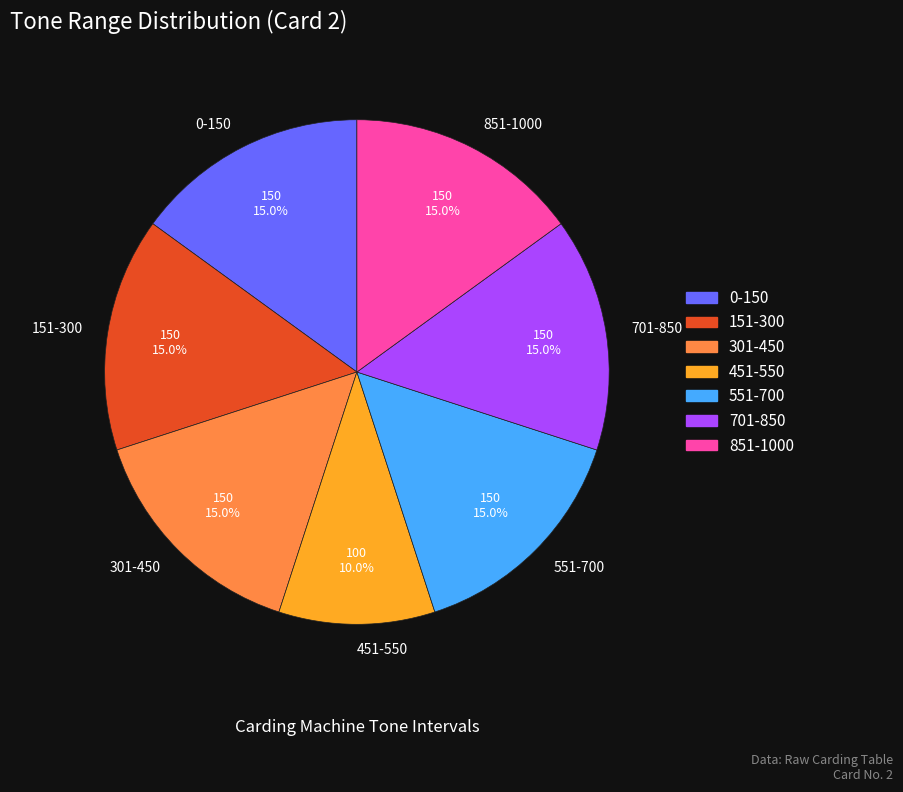

To the nearest percent, what is the combined percentage of 451-550 and 701-850?

25%